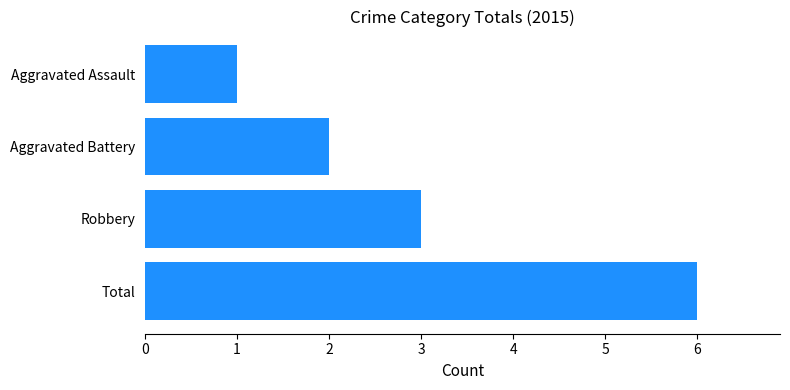

Where is the data nearest to the value 3?

Robbery